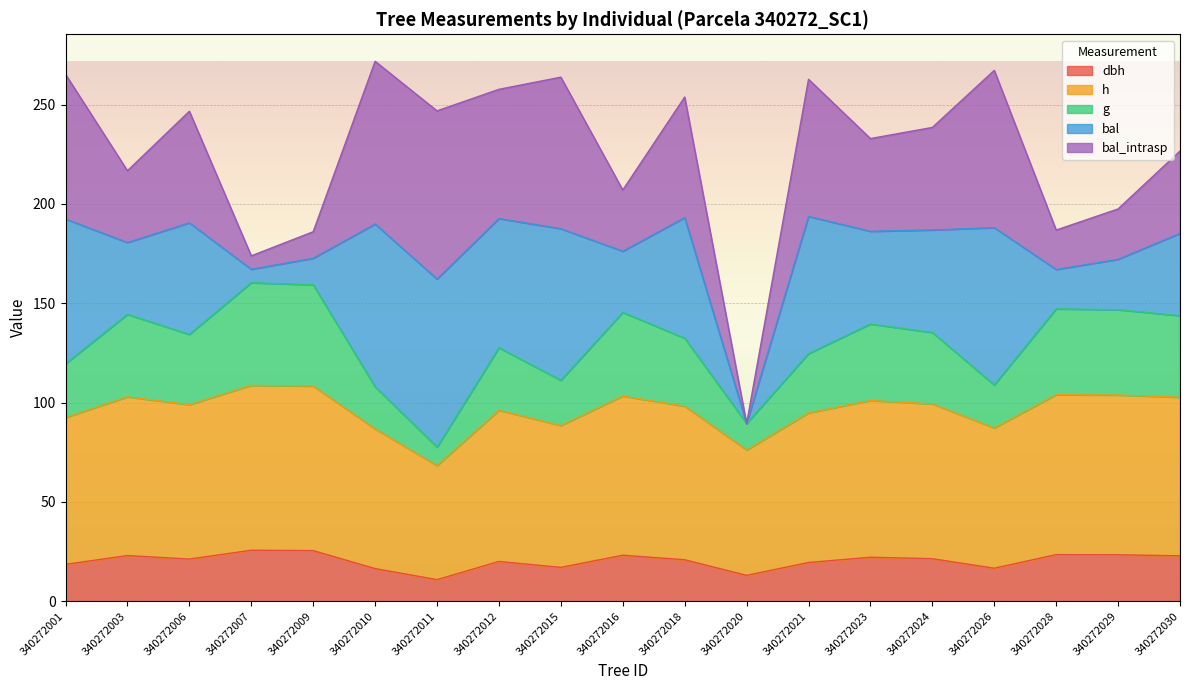

How many lines are shown in the chart?

5